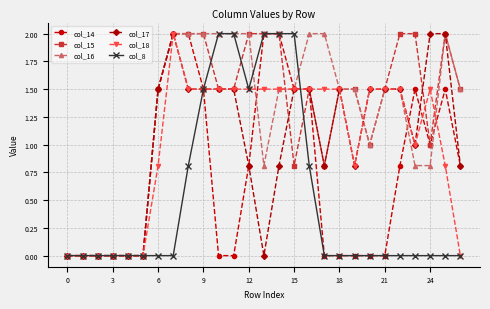

True or false: col_17 has more than 1 interior local peaks.

True